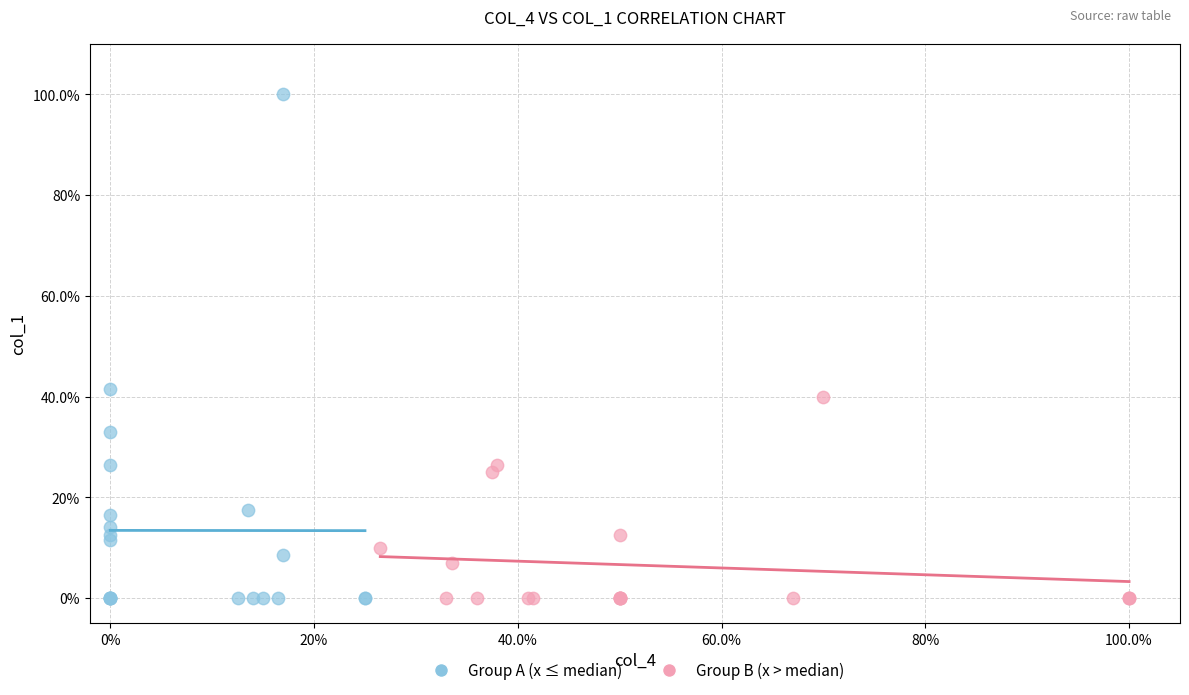

Which series has the widest spread of Y values?

Group A (x ≤ median)